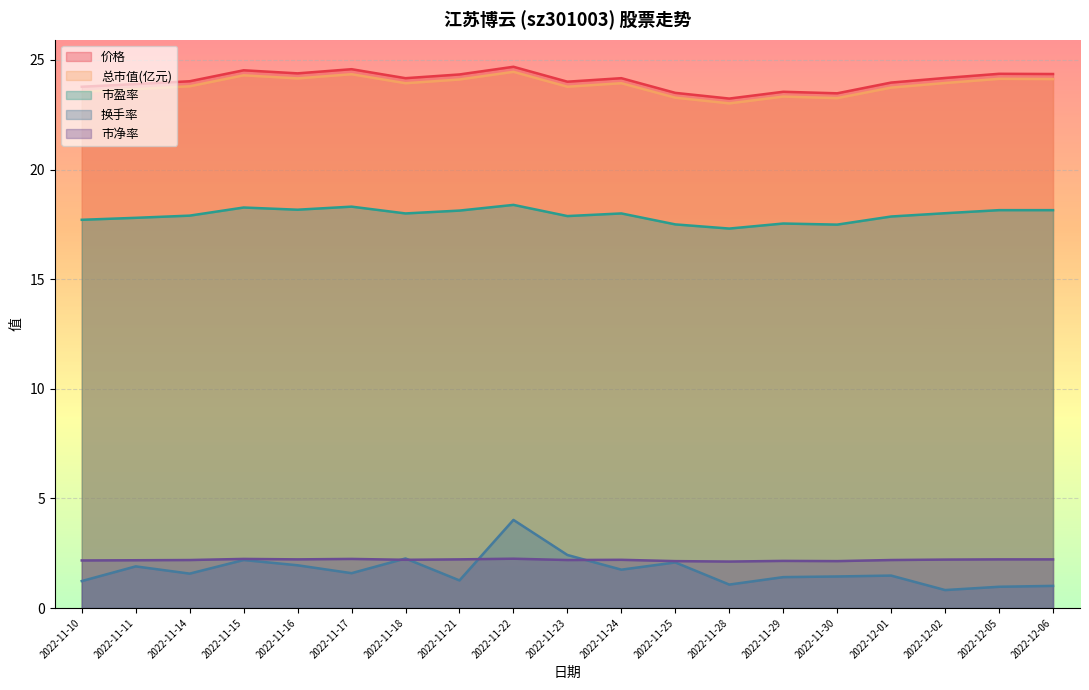

True or false: 市净率 and 价格 intersect in this chart.

False